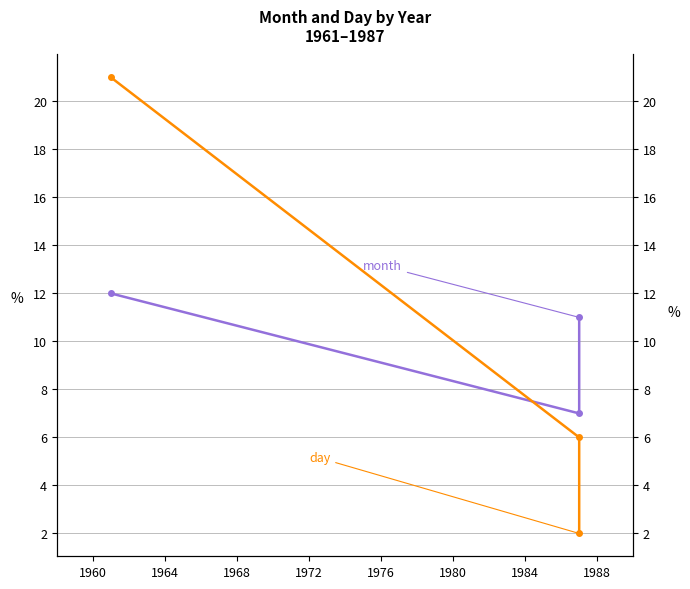

What is the difference between the maximum and minimum values in the month series?

5